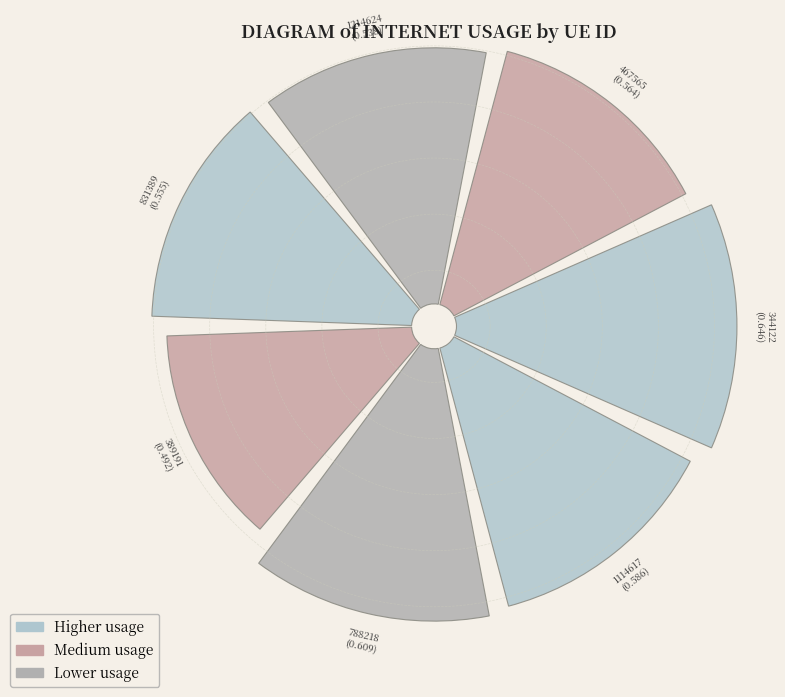

Is there a majority slice in this chart?

No